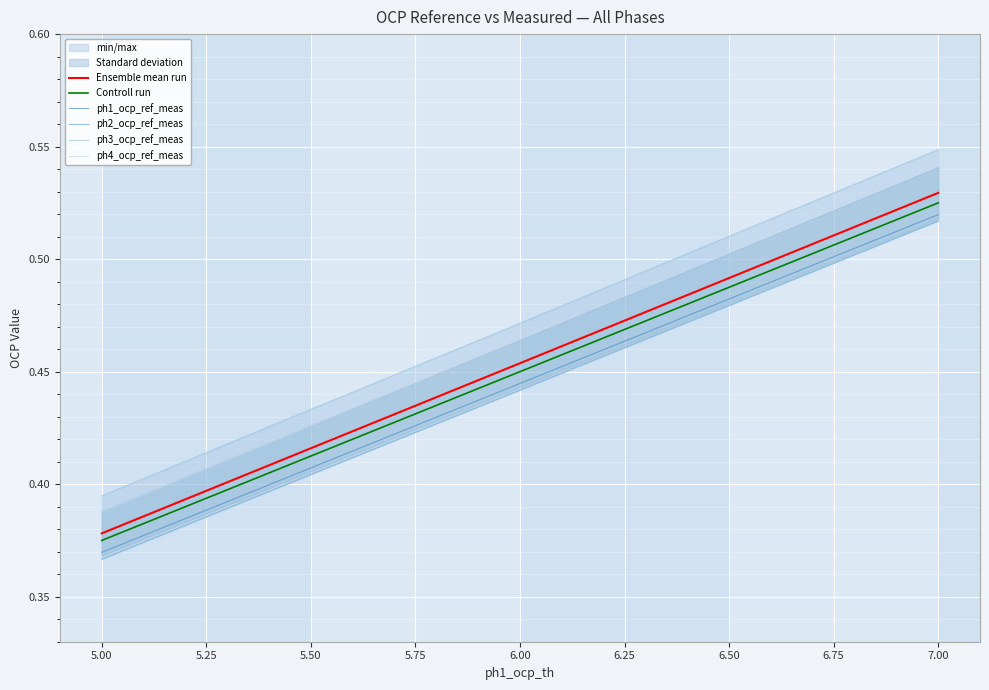

How many lines are shown in the chart?

6